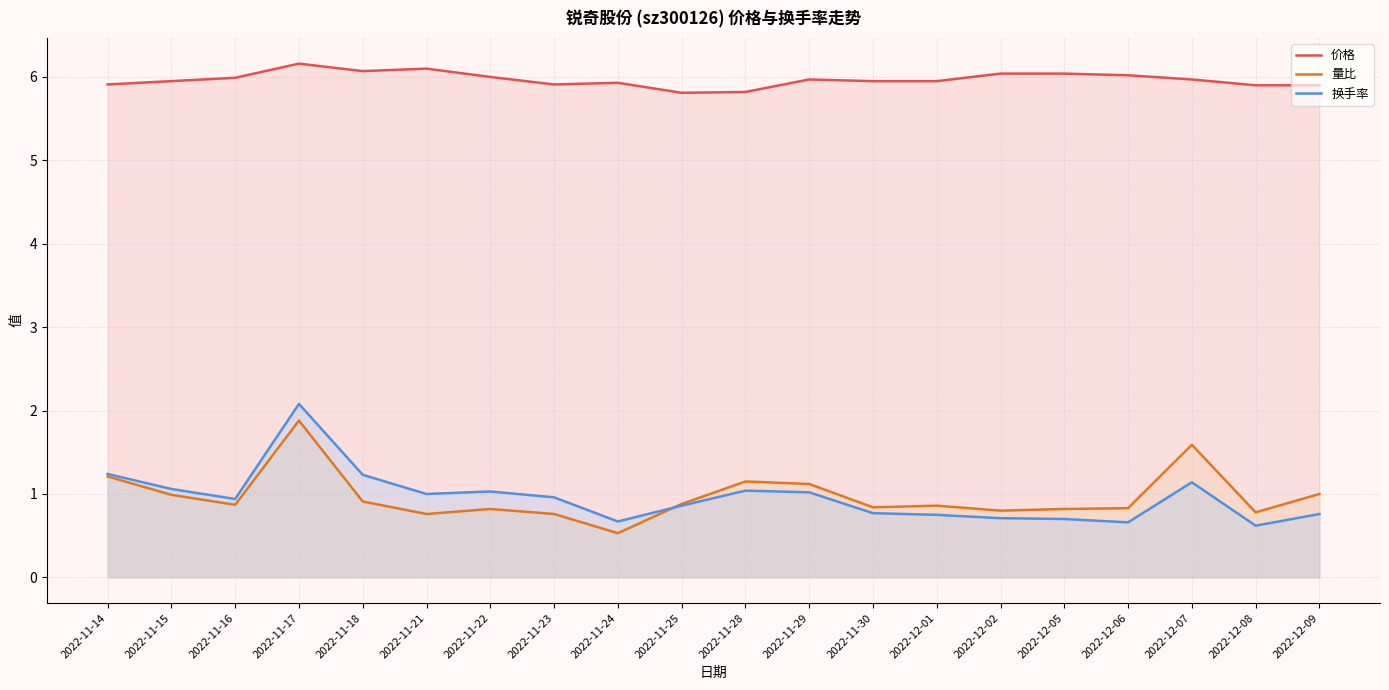

At which category is the sum across all series the highest?

2022-11-17